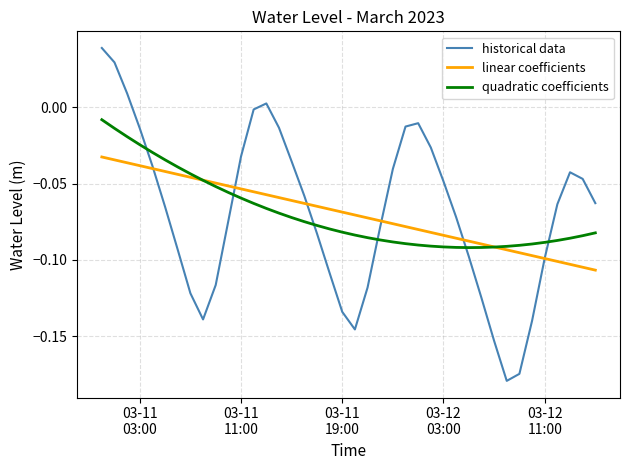

What is the difference between the maximum and second lowest values in the quadratic coefficients series?

0.1